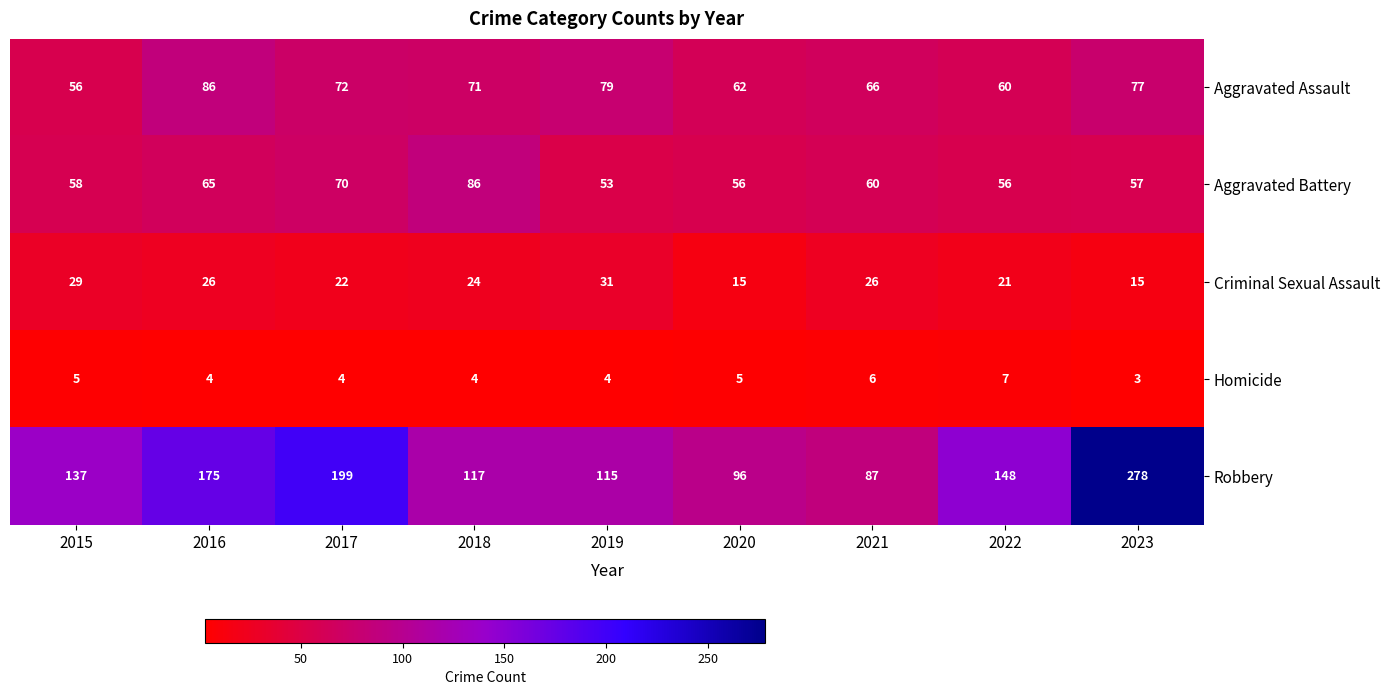

What is the average value of the Robbery series?

150